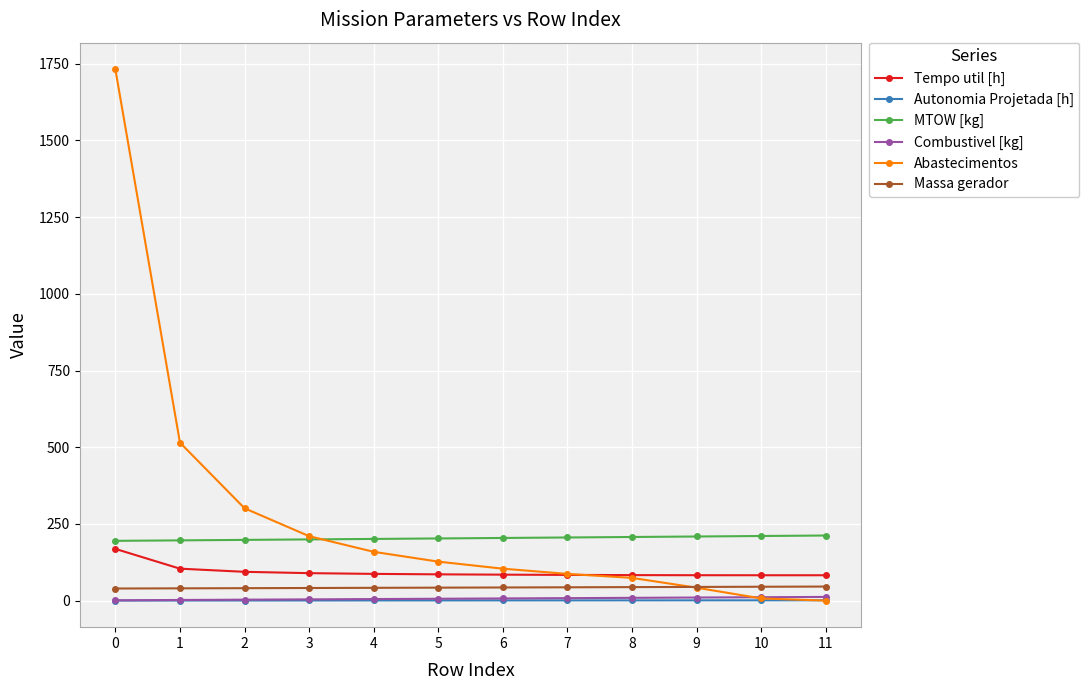

How many lines are shown in the chart?

6